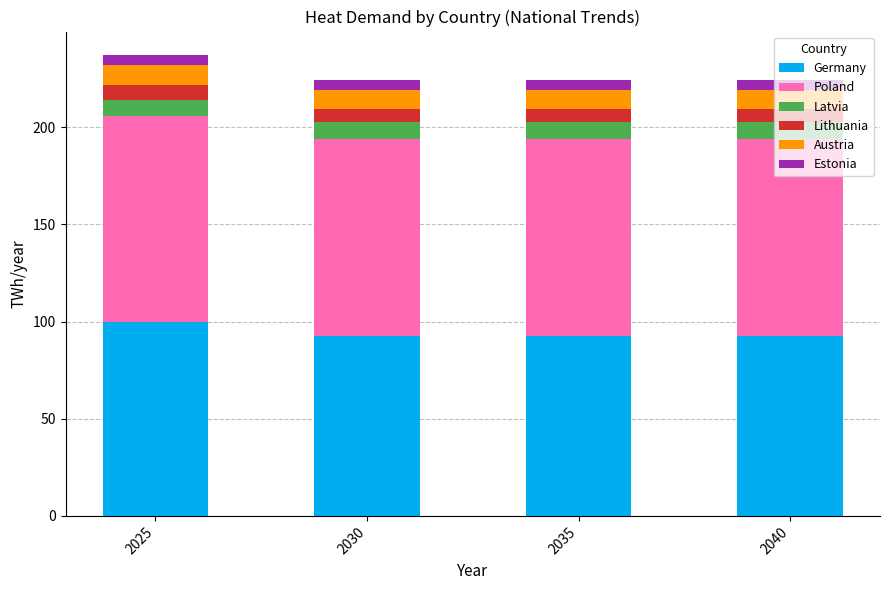

At which category is the sum across all series the highest?

2025